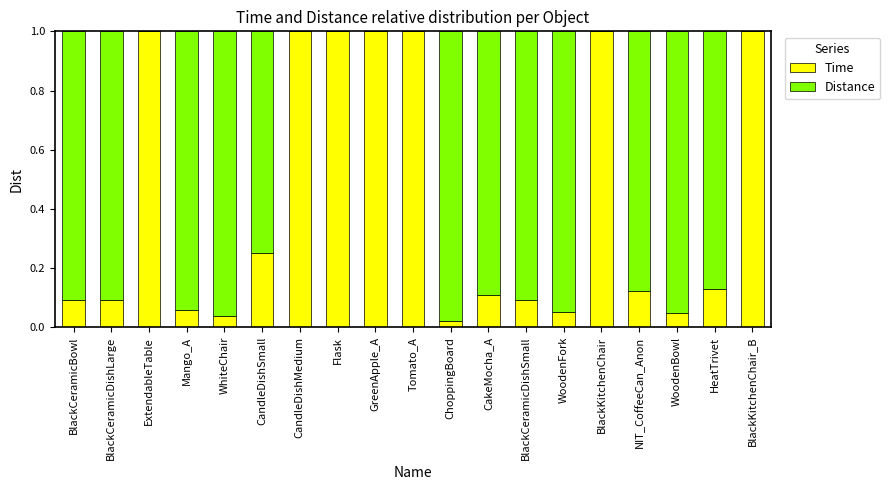

The Time series shows 0.1 at BlackCeramicDishSmall. True or false?

True